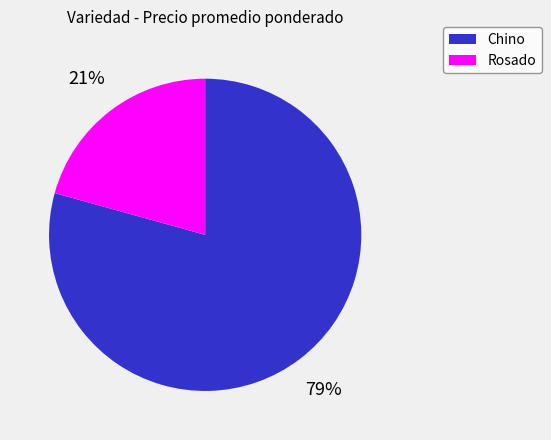

To the nearest percent, what is the average slice percentage?

50%